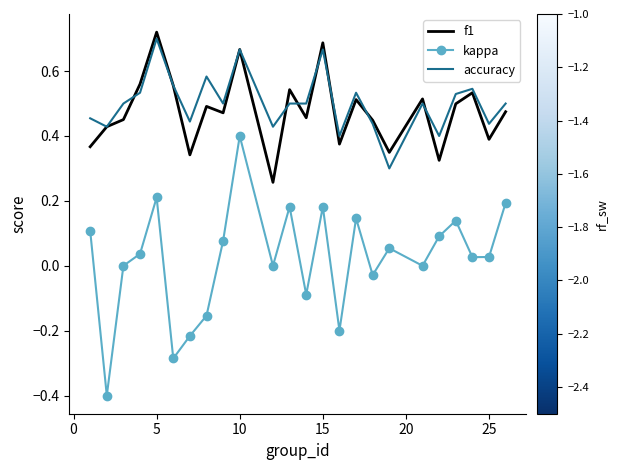

What is the minimum value shown in the chart?

-0.4